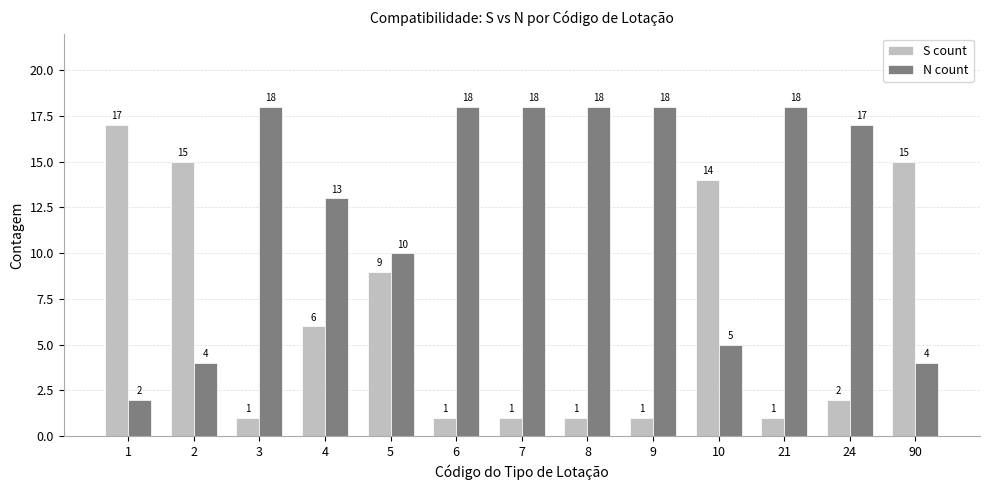

Are the bars horizontal?

No